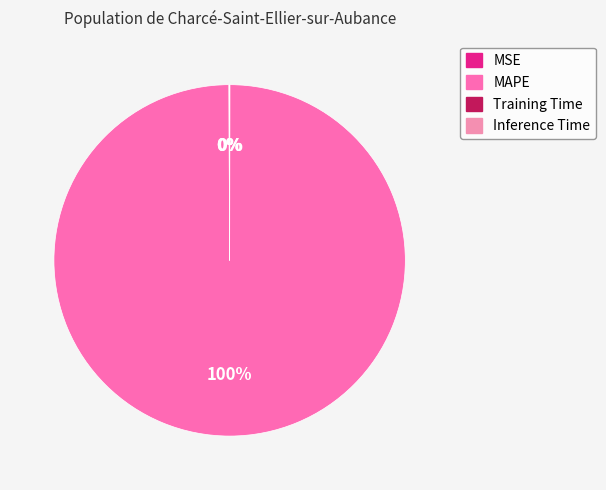

To the nearest percent, what is the combined percentage of Inference Time and MAPE?

100%